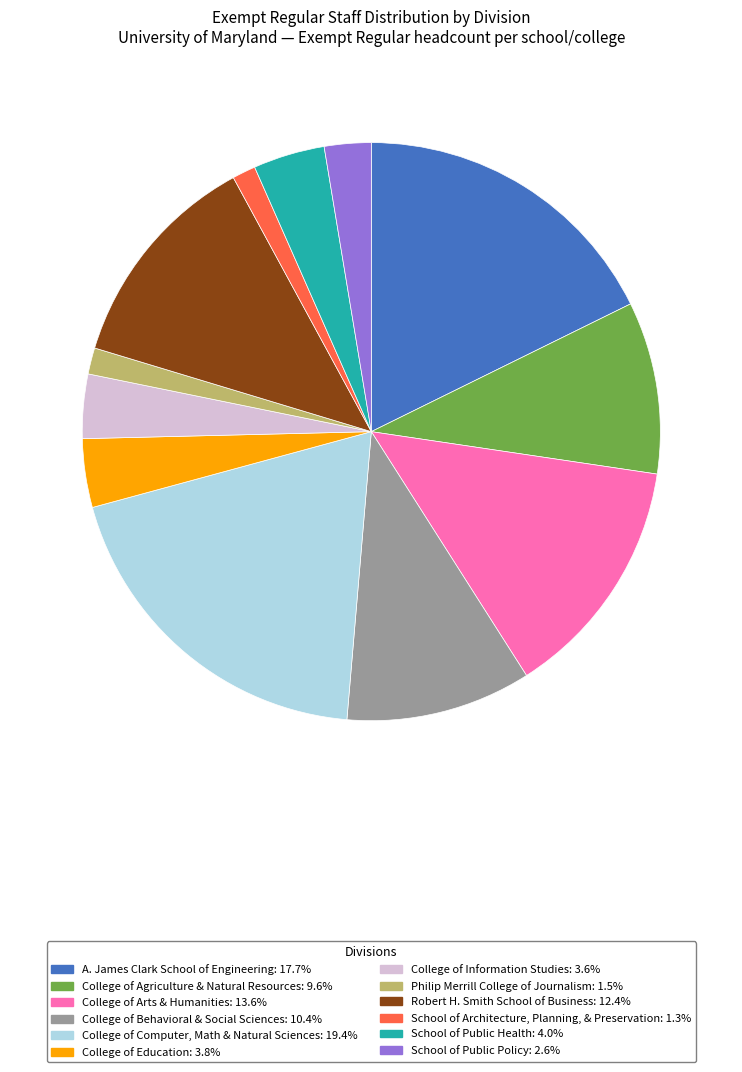

Do College of Arts & Humanities: 13.6% and School of Public Health: 4.0% together represent more than half of the pie?

No